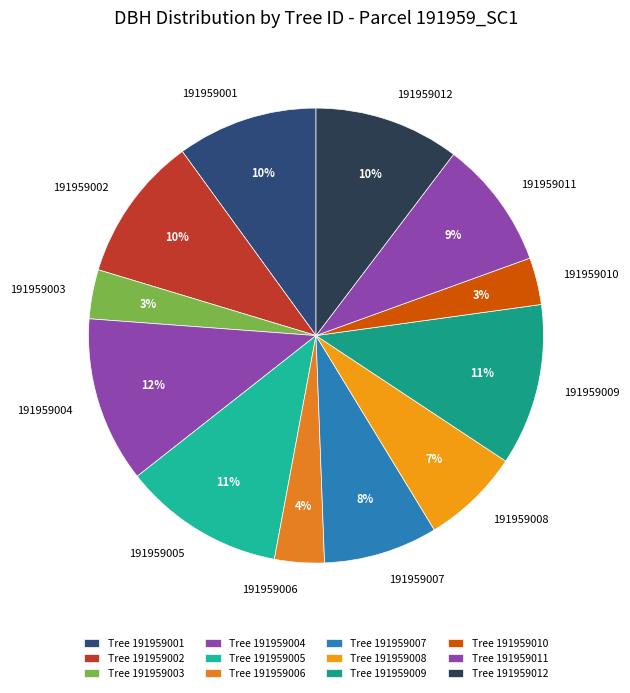

To the nearest percent, what is the combined percentage of 191959011 and 191959002?

19%